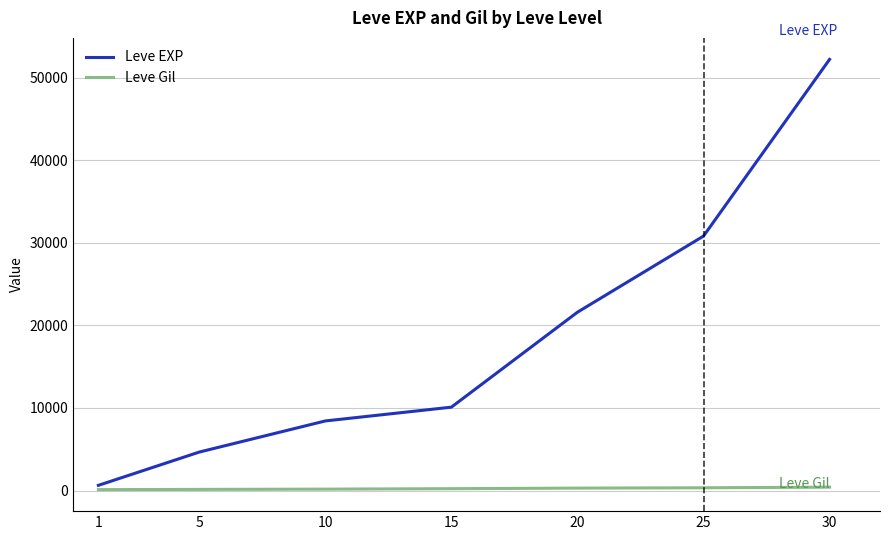

What is the spread (max minus min) of values at 5?

4520